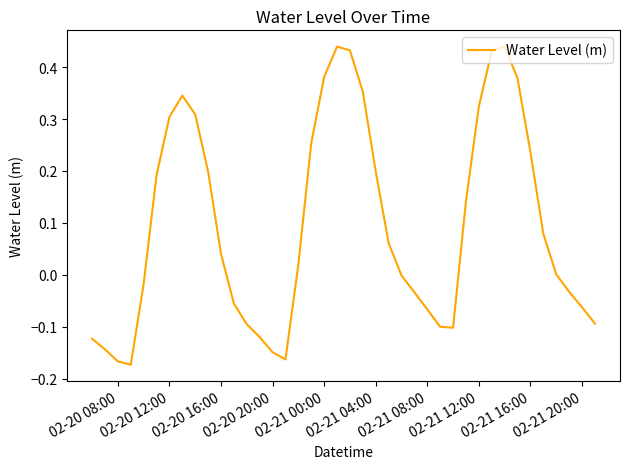

What is the difference between the maximum and minimum values?

0.6